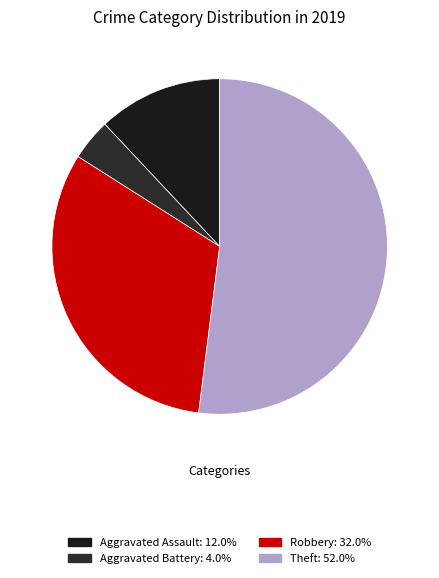

Count the number of slices in the pie.

4